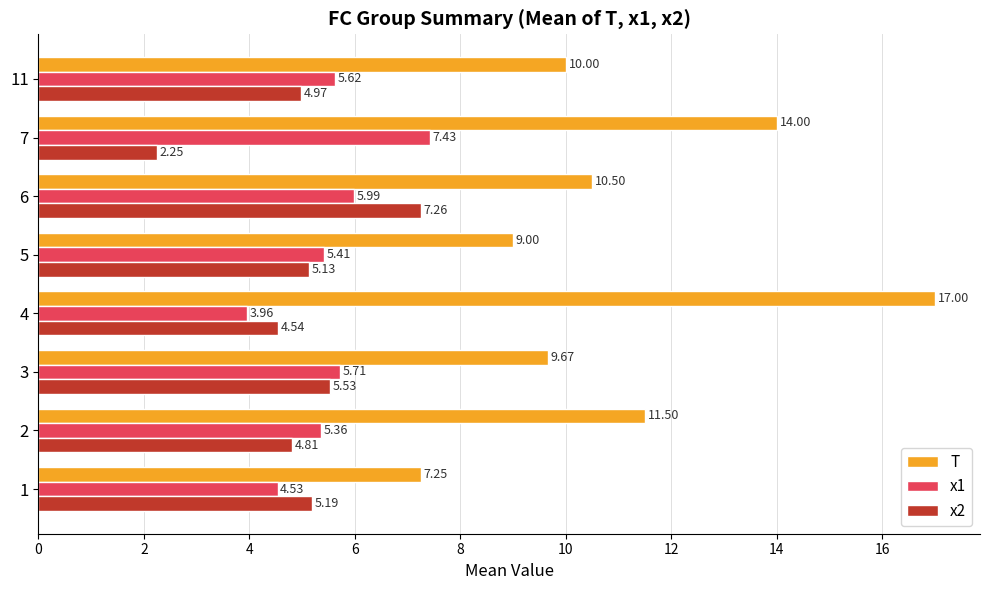

The x2 series shows 1.8 at 4. True or false?

False